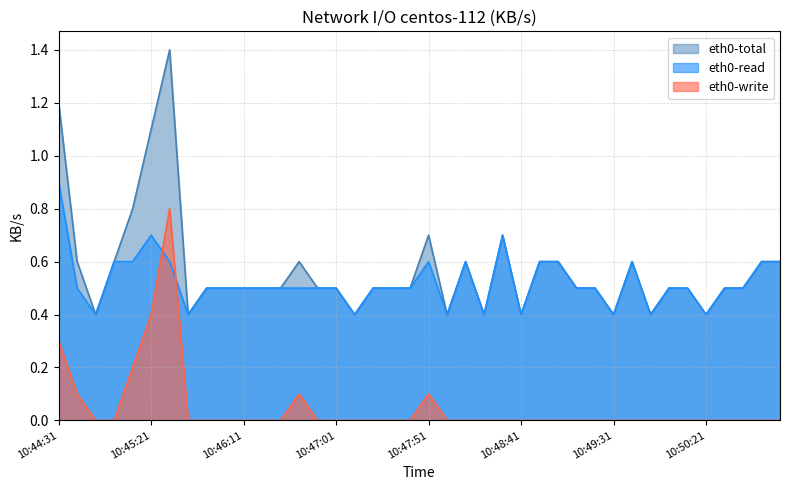

At which category does eth0-write reach its first local peak?

10:45:31